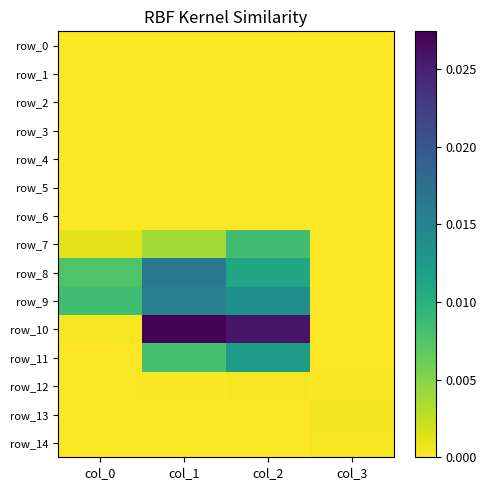

At which label does row_0 reach its peak?

col_0